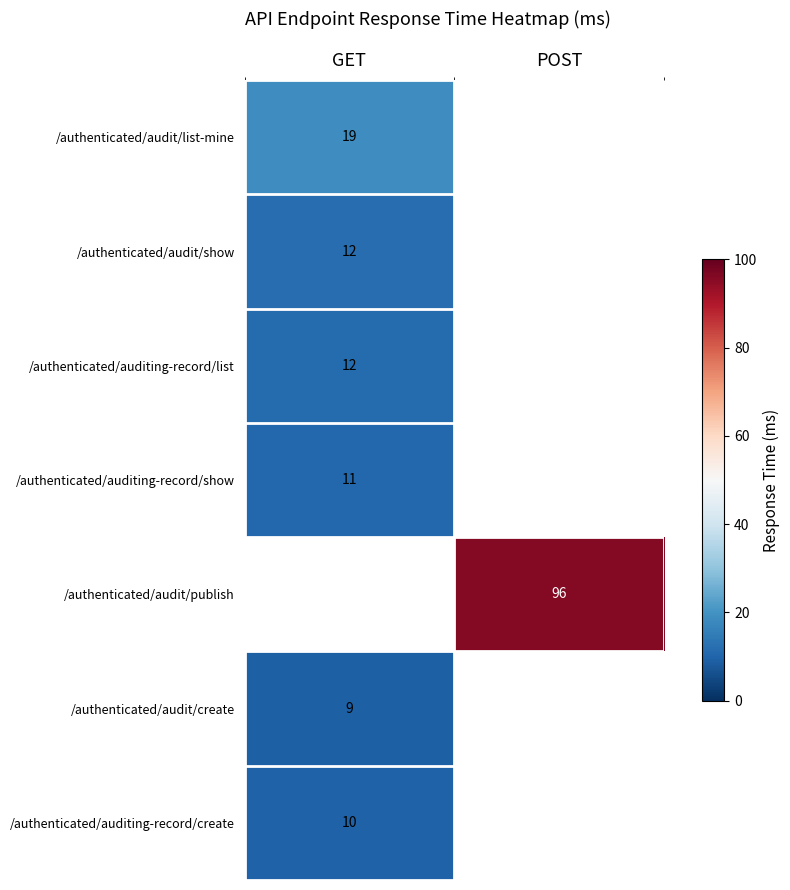

The value of /authenticated/audit/show at GET is 18. True or false?

False